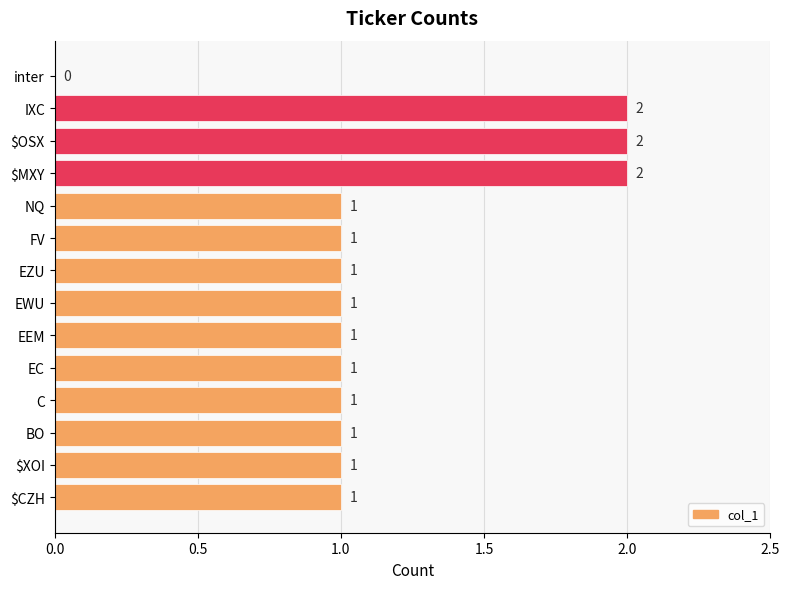

What is the sum of all values?

16